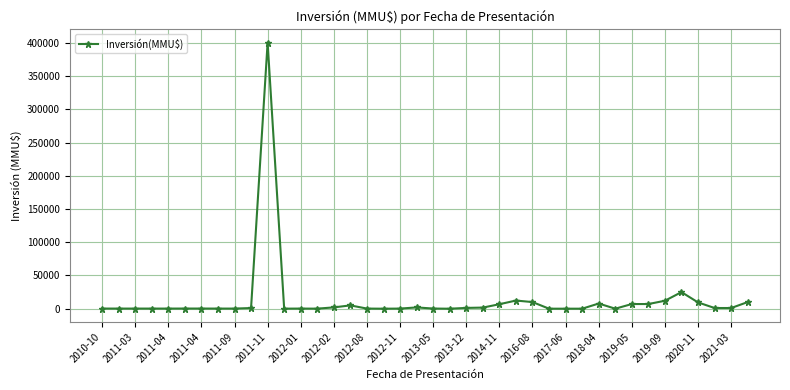

What is the difference between the second highest and minimum values?

25000